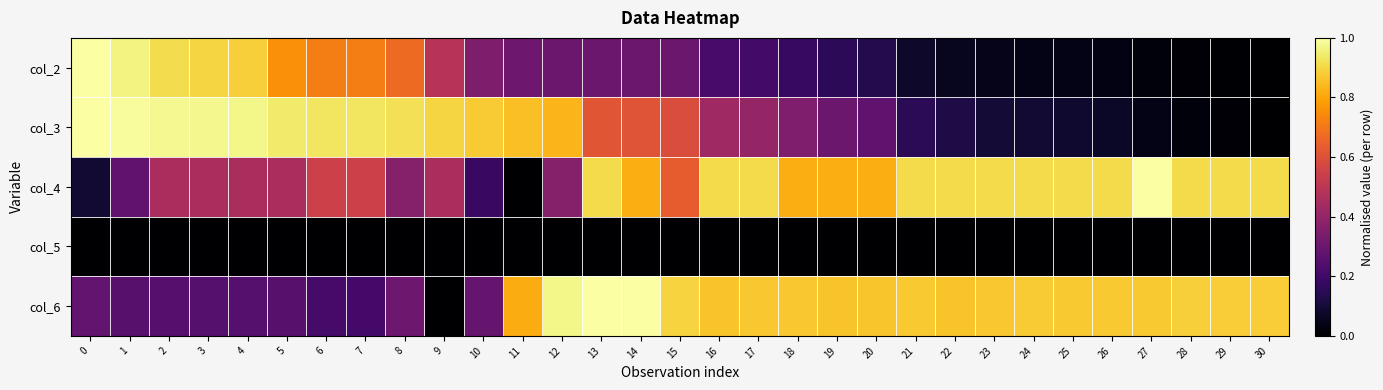

Reading left to right, transcribe all the data shown in this chart.

col_2: 0=1.0	1=1.0	2=0.9	3=0.9	4=0.9	5=0.8	6=0.7	7=0.7	8=0.7	9=0.5	10=0.3	11=0.3	12=0.3	13=0.3	14=0.3	15=0.3	16=0.2	17=0.2	18=0.2	19=0.2	20=0.1	21=0.1	22=0.1	23=0.0	24=0.0	25=0.0	26=0.0	27=0.0	28=0.0	29=0.0	30=0.0
col_3: 0=1.0	1=1.0	2=1.0	3=1.0	4=1.0	5=0.9	6=0.9	7=0.9	8=0.9	9=0.9	10=0.9	11=0.9	12=0.8	13=0.6	14=0.6	15=0.6	16=0.4	17=0.4	18=0.3	19=0.3	20=0.3	21=0.2	22=0.1	23=0.1	24=0.1	25=0.1	26=0.1	27=0.0	28=0.0	29=0.0	30=0.0
col_4: 0=0.1	1=0.3	2=0.5	3=0.5	4=0.5	5=0.5	6=0.5	7=0.5	8=0.4	9=0.5	10=0.2	11=0.0	12=0.4	13=0.9	14=0.8	15=0.6	16=0.9	17=0.9	18=0.8	19=0.8	20=0.8	21=0.9	22=0.9	23=0.9	24=0.9	25=0.9	26=0.9	27=1.0	28=0.9	29=0.9	30=0.9
col_5: 0=0.0	1=0.0	2=0.0	3=0.0	4=0.0	5=0.0	6=0.0	7=0.0	8=0.0	9=0.0	10=0.0	11=0.0	12=0.0	13=0.0	14=0.0	15=0.0	16=0.0	17=0.0	18=0.0	19=0.0	20=0.0	21=0.0	22=0.0	23=0.0	24=0.0	25=0.0	26=0.0	27=0.0	28=0.0	29=0.0	30=0.0
col_6: 0=0.3	1=0.3	2=0.3	3=0.2	4=0.2	5=0.3	6=0.2	7=0.2	8=0.3	9=0.0	10=0.3	11=0.8	12=1.0	13=1.0	14=1.0	15=0.9	16=0.9	17=0.9	18=0.9	19=0.9	20=0.9	21=0.9	22=0.9	23=0.9	24=0.9	25=0.9	26=0.9	27=0.9	28=0.9	29=0.9	30=0.9